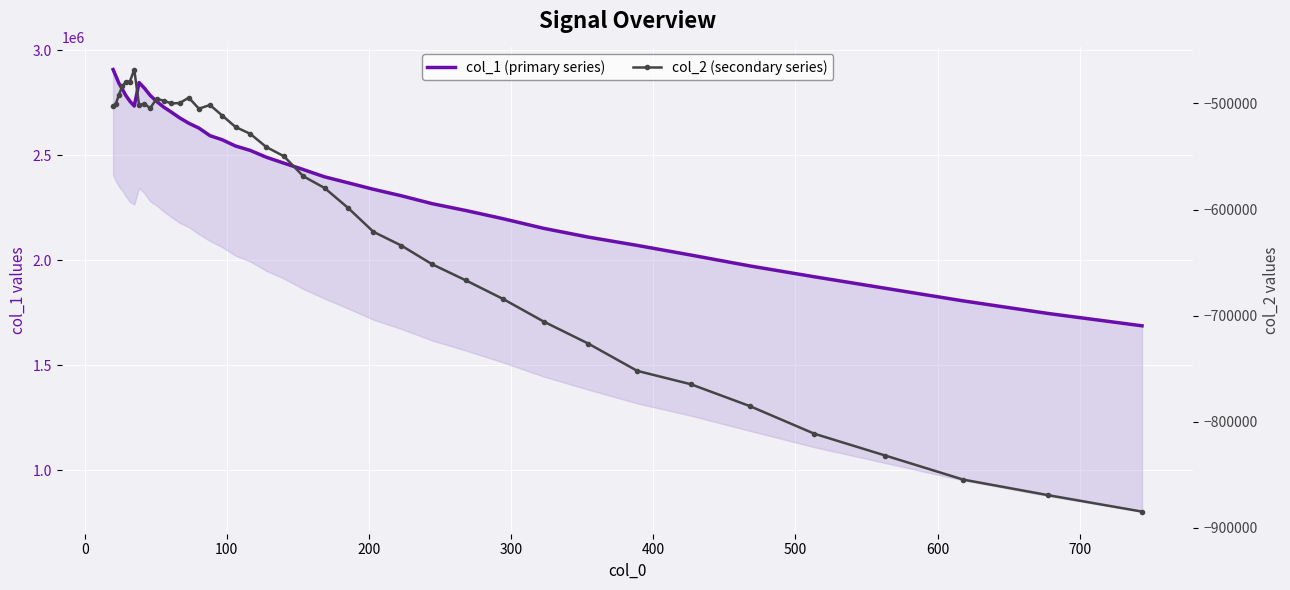

What is the difference between the maximum and minimum values in the col_2 (secondary series) series?

416869.6